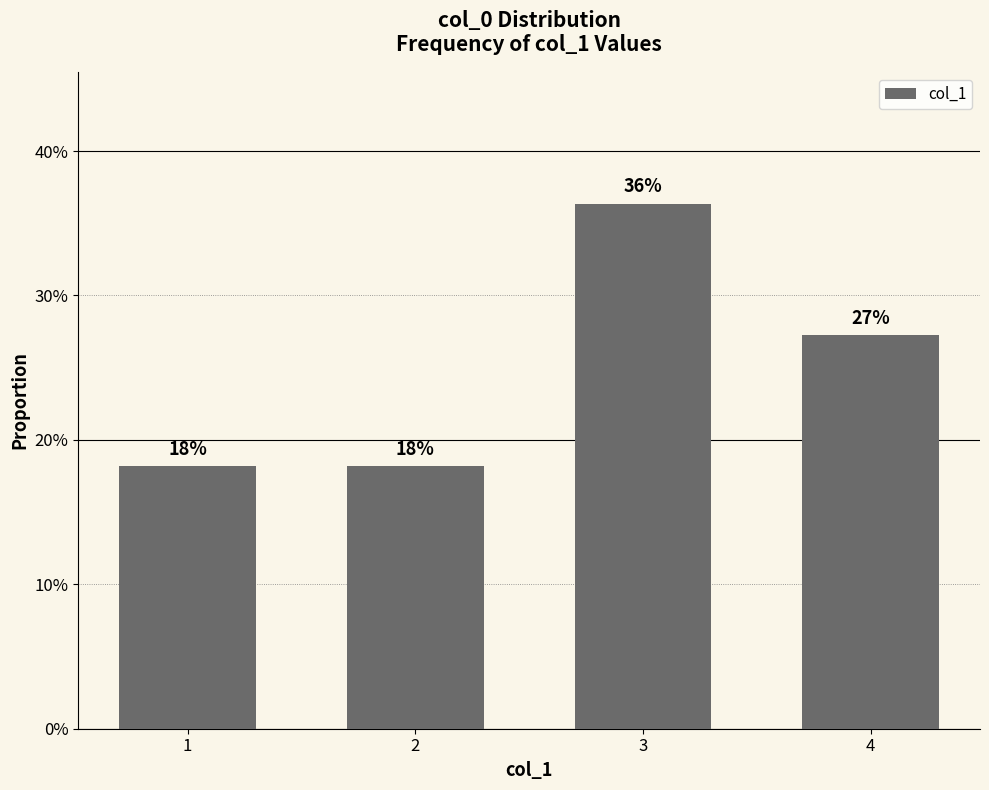

Which has a higher value, 2 or 4?

4